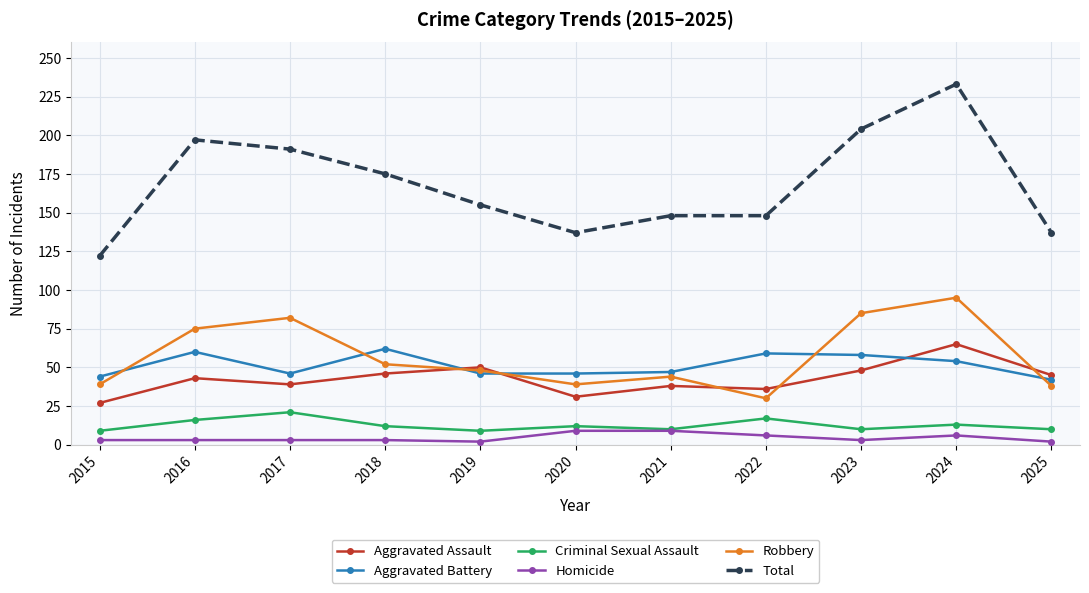

Read the Homicide value at 2022.

6